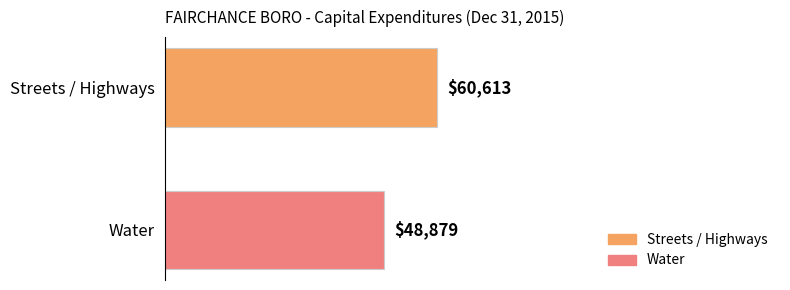

What is the sum of all values?

109492